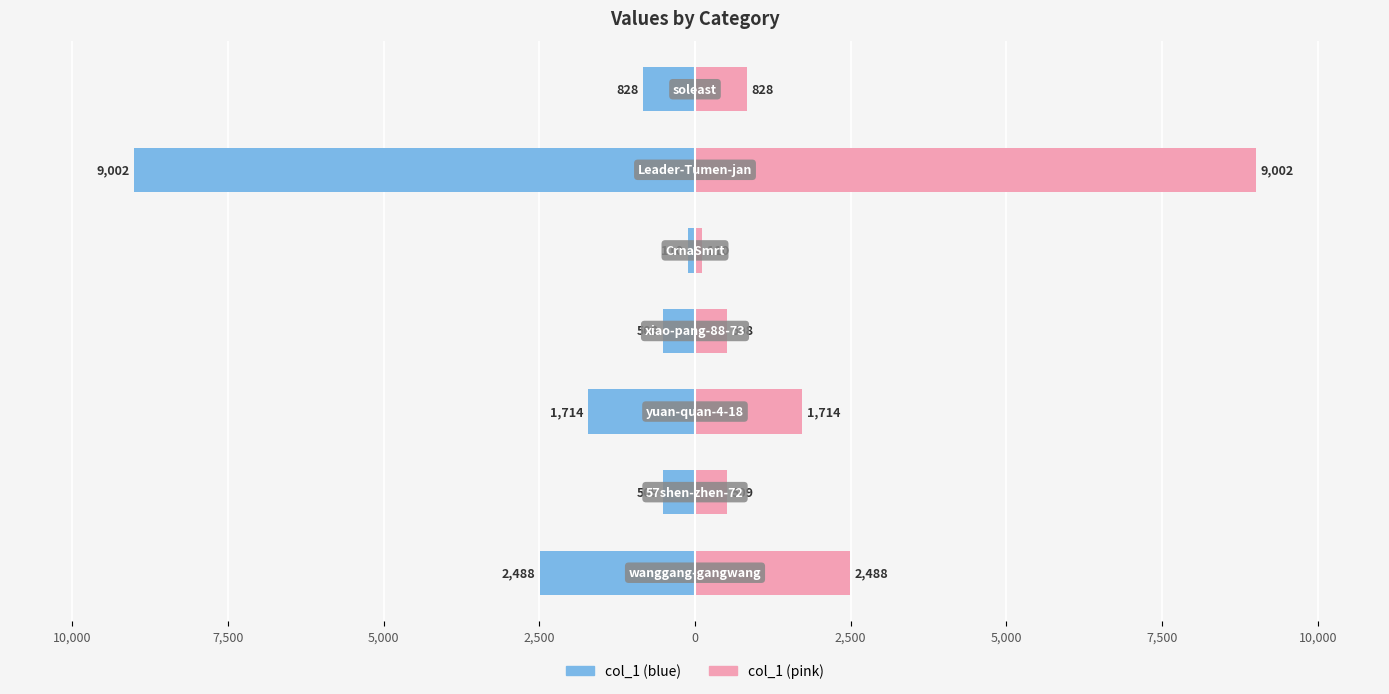

How many groups of bars are there?

7